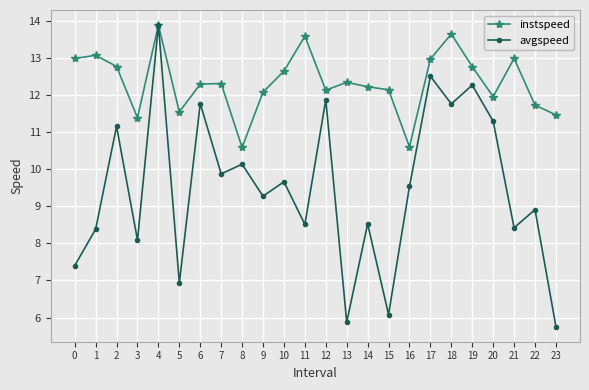

In instspeed, how many points are lower than both neighbors (excluding endpoints)?

6